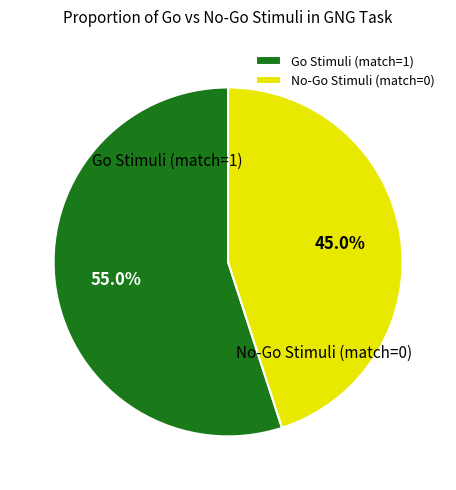

How many slices are in this pie chart?

2